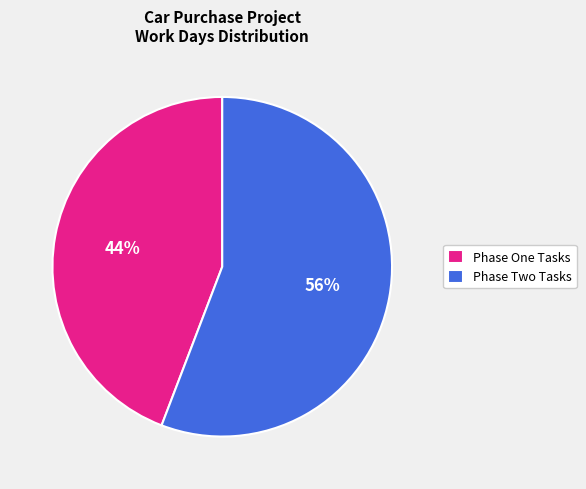

What percentage is the Phase Two Tasks slice, to the nearest percent?

56%